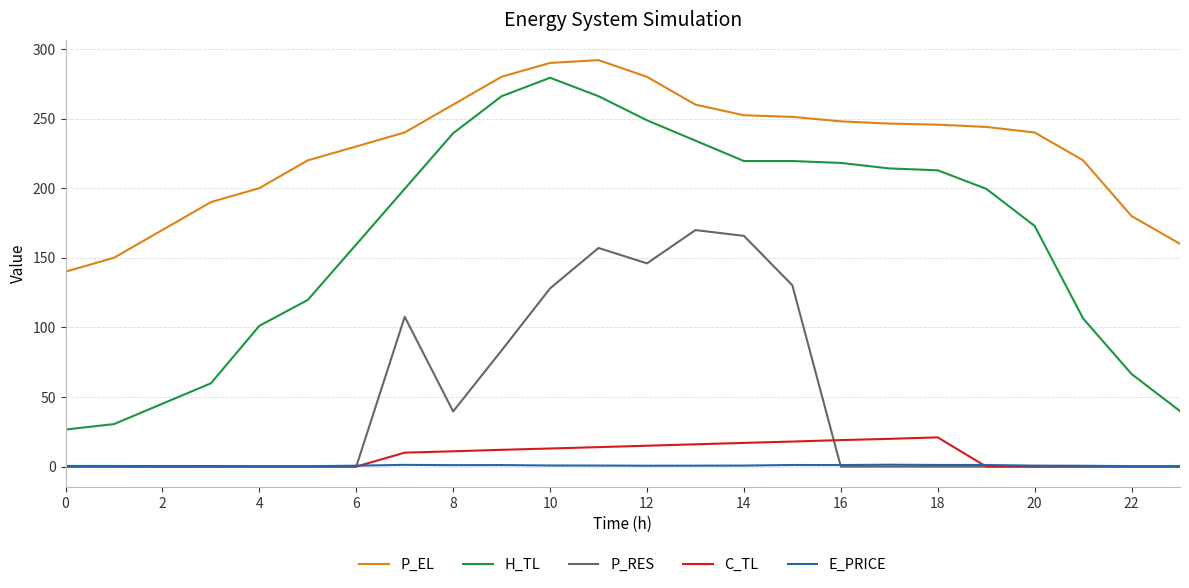

True or false: P_RES and H_TL intersect in this chart.

False